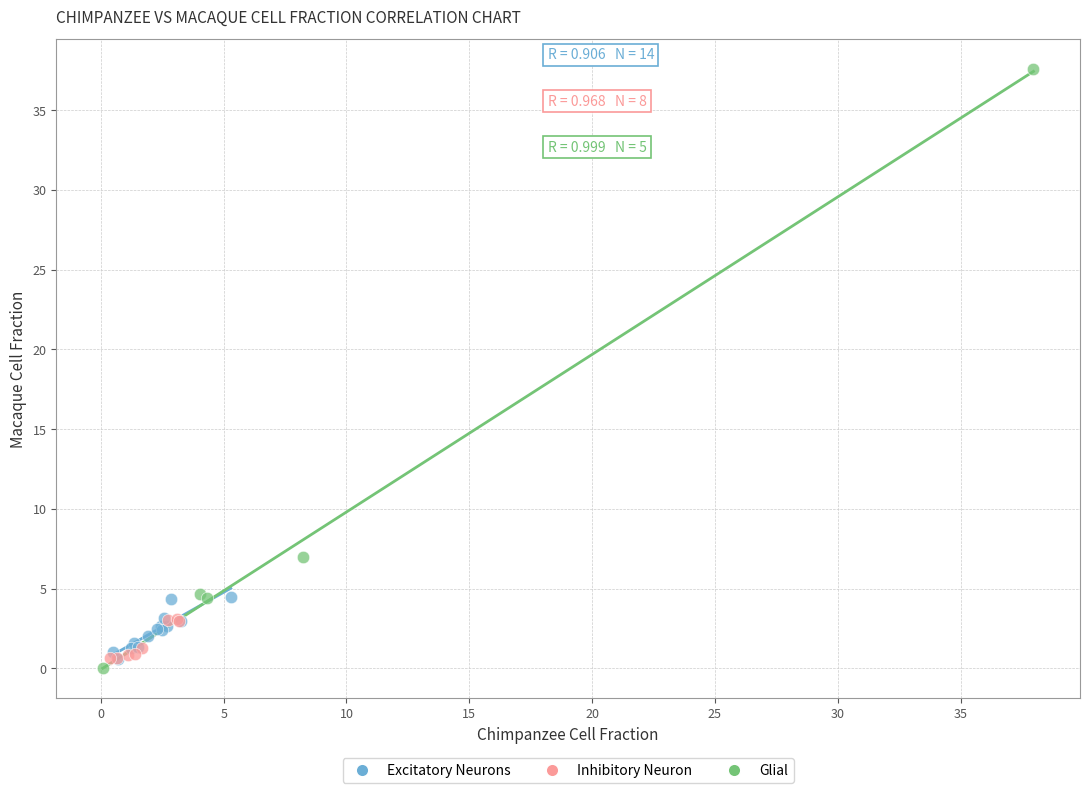

Which series reaches the maximum Y coordinate?

Glial